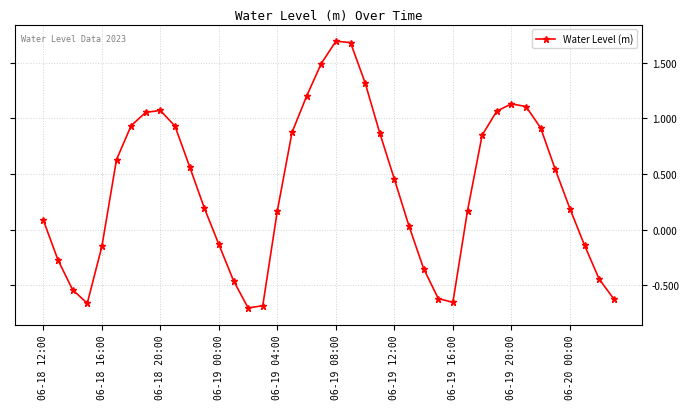

How many interior local valleys (lower than both neighbors) does the data have?

3